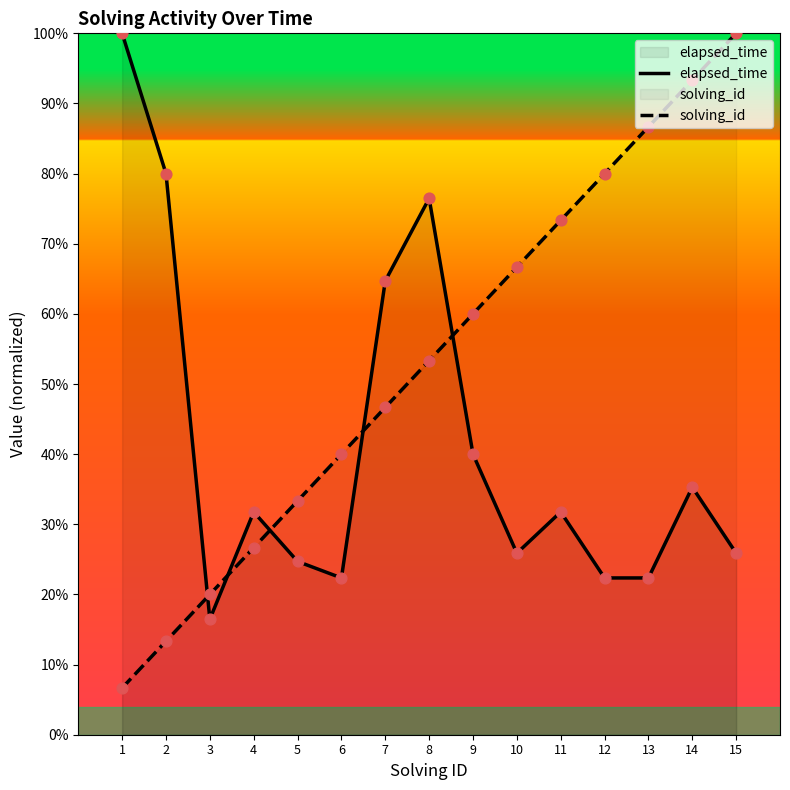

What is the total value across all series at 15?

125.9